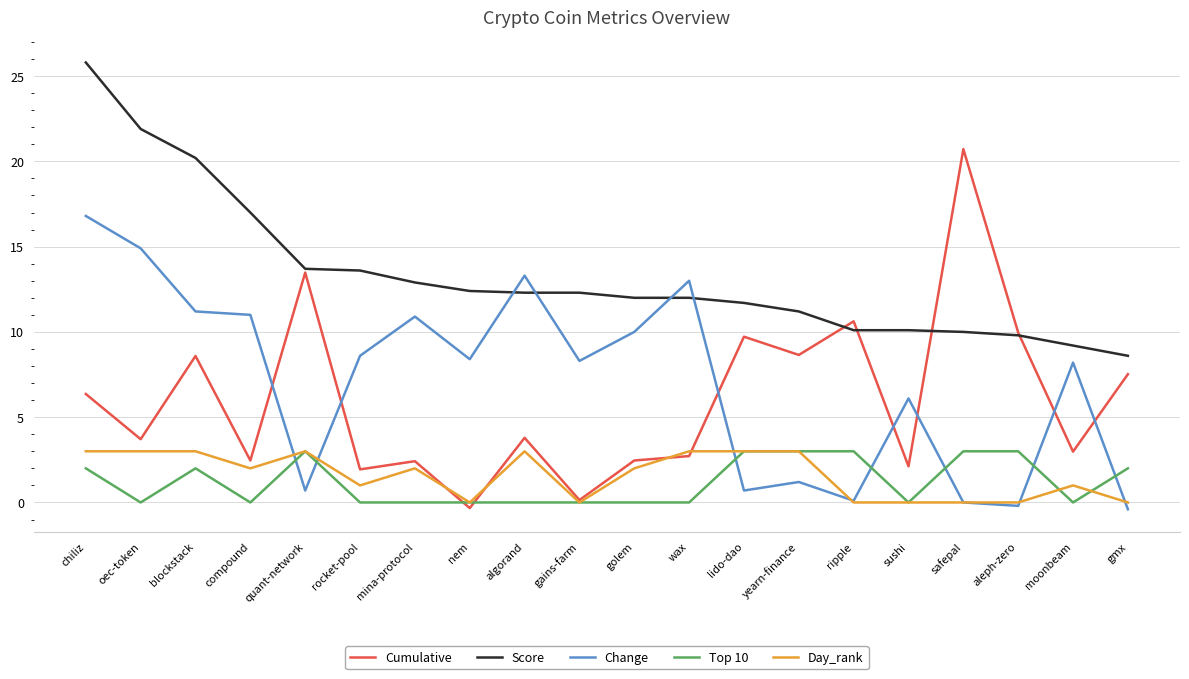

At which label is Score closest to 17?

compound